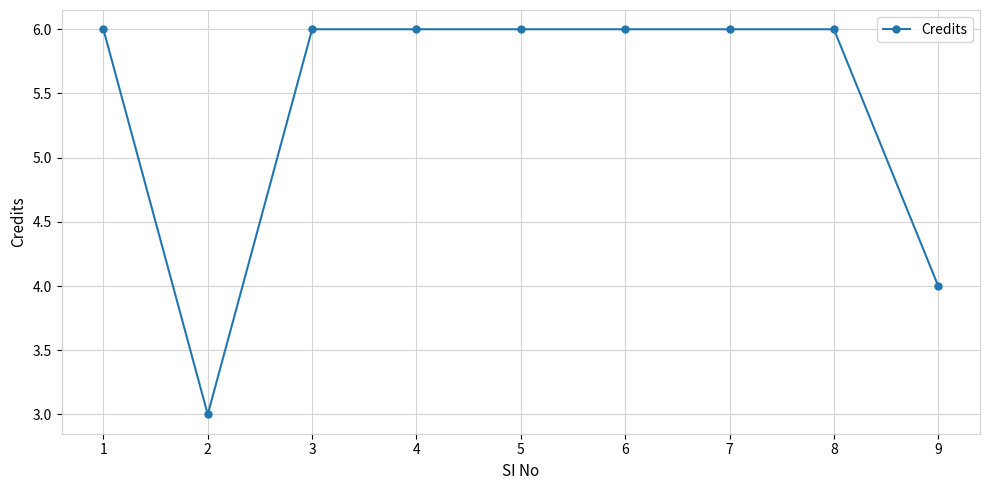

What is the value of the 7th point from the left?

6